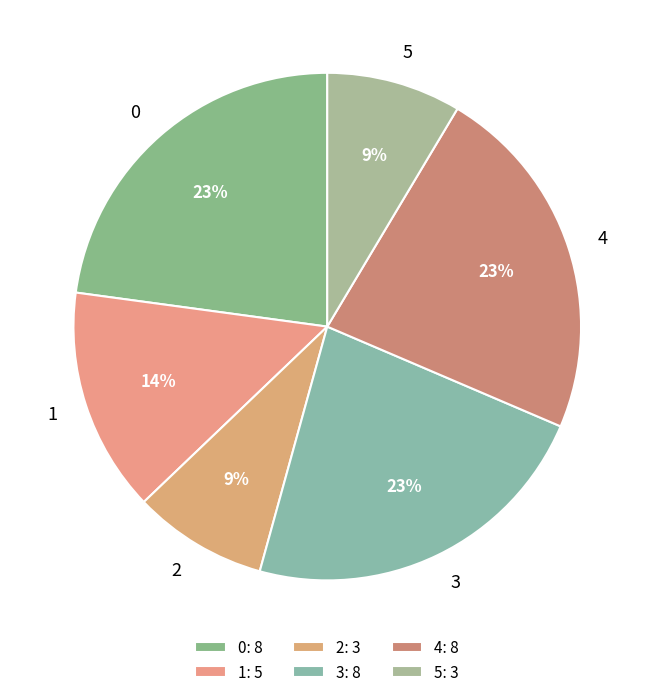

Does 1 account for over 50% of the chart?

No